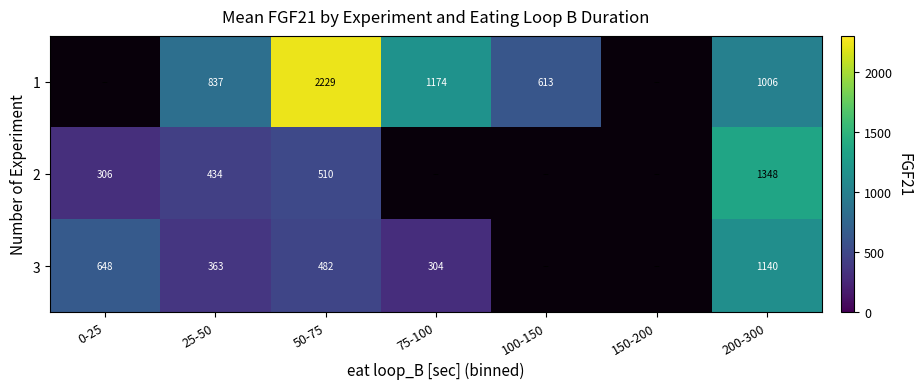

What is the smallest value displayed?

303.8